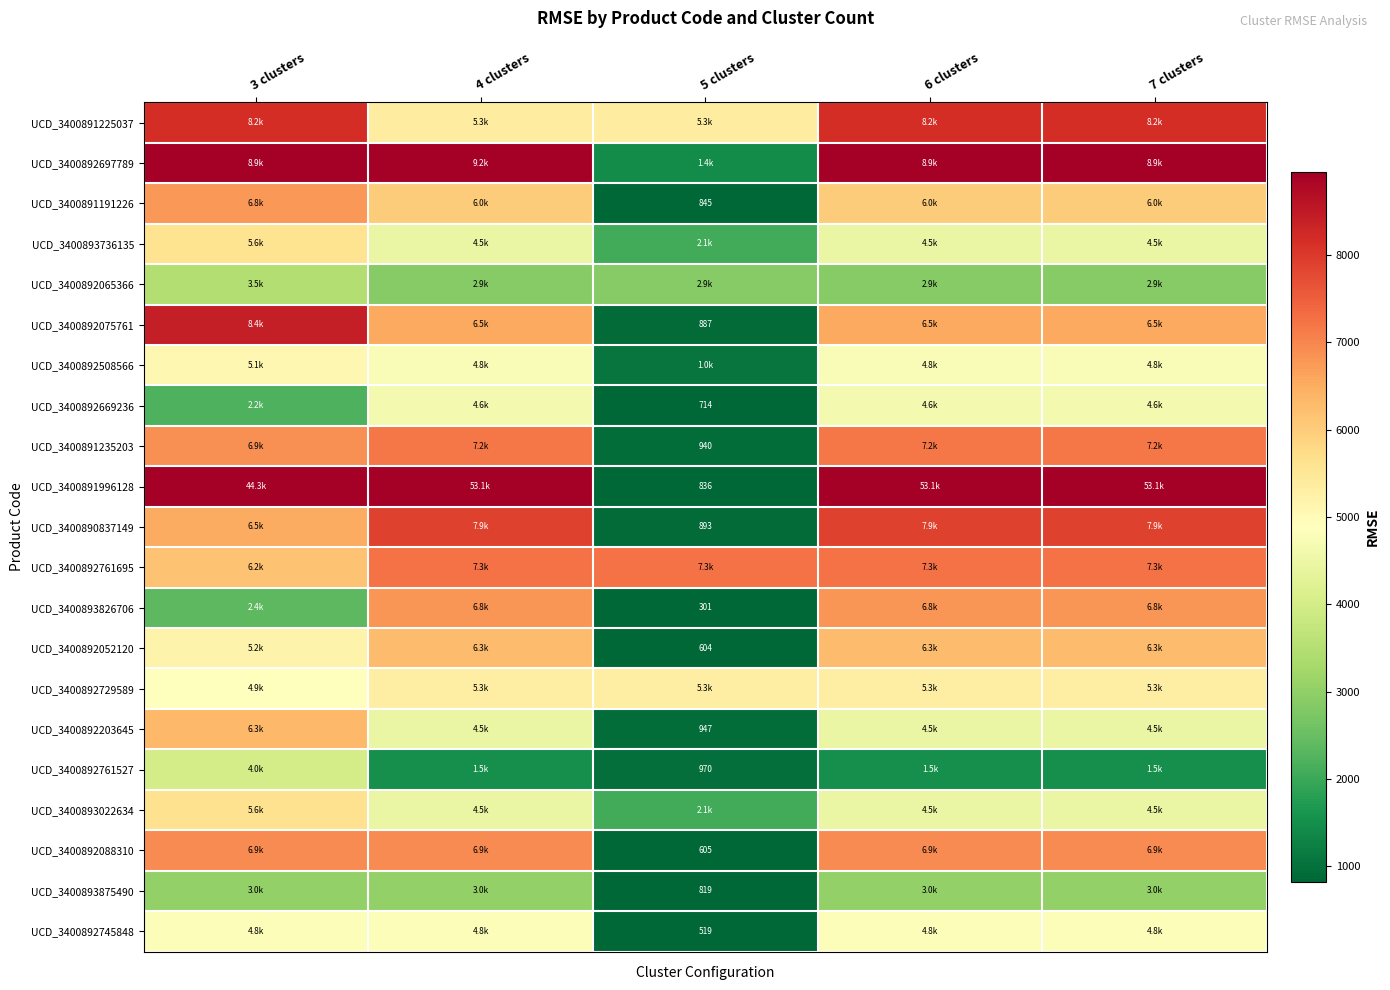

What is the average value of the UCD_3400893826706 series?

4607.4